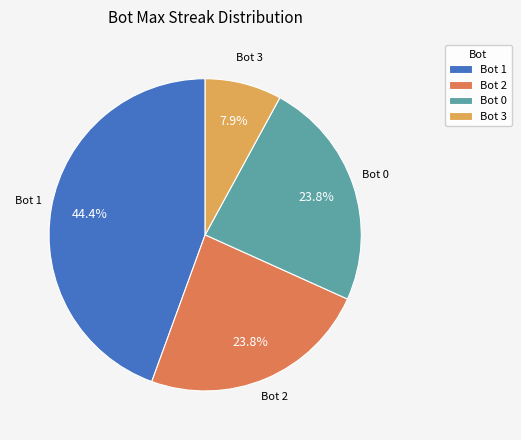

Count the number of slices in the pie.

4